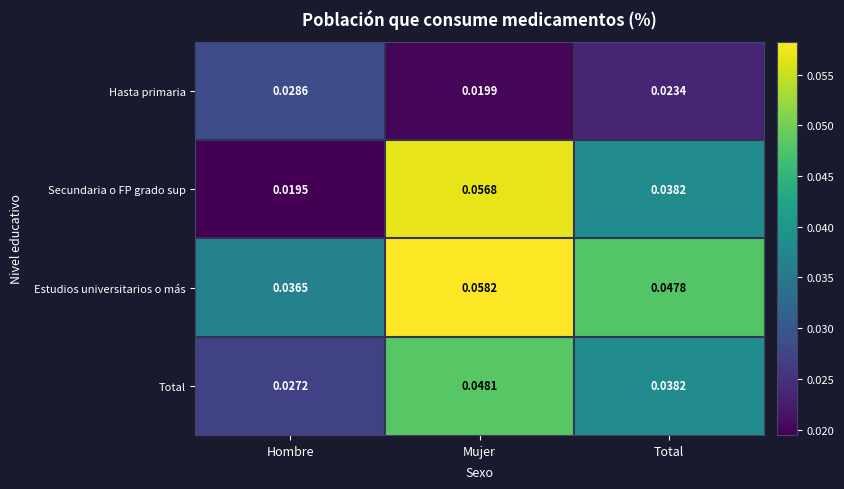

Rank the series at Mujer from lowest to highest value.

Hasta primaria, Total, Secundaria o FP grado sup, Estudios universitarios o más